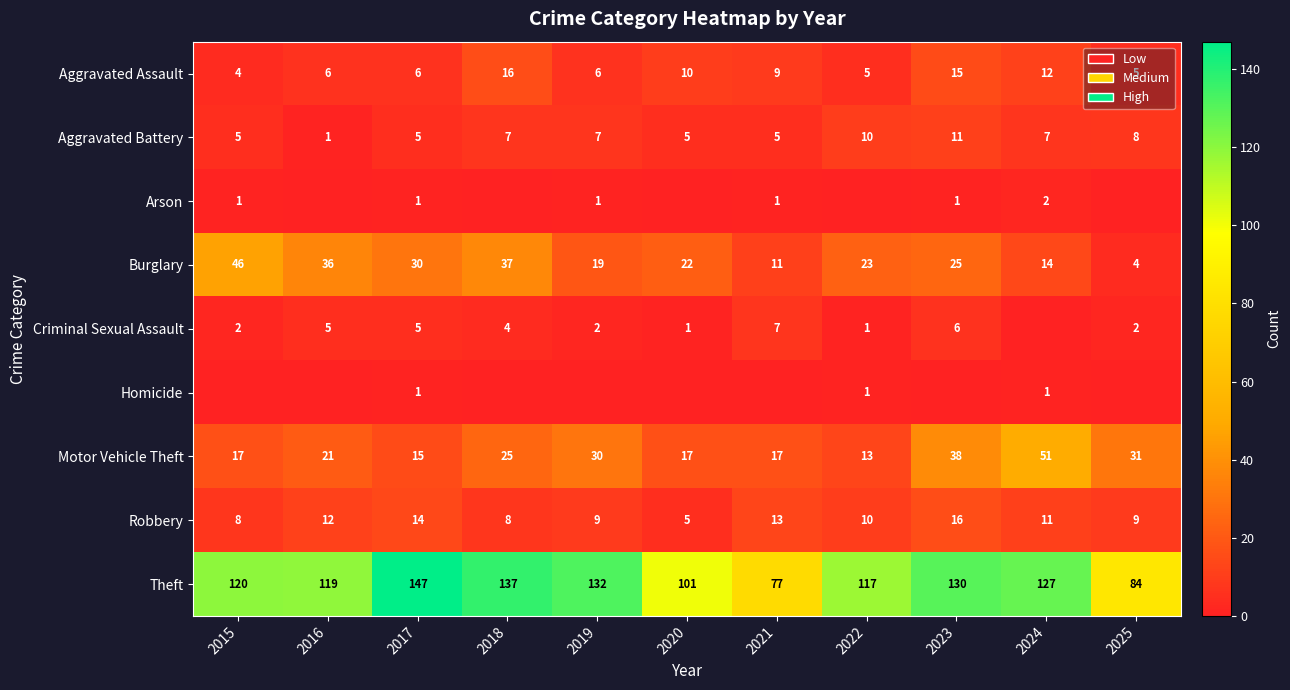

What is the difference between the Burglary values at 2019 and 2020?

3